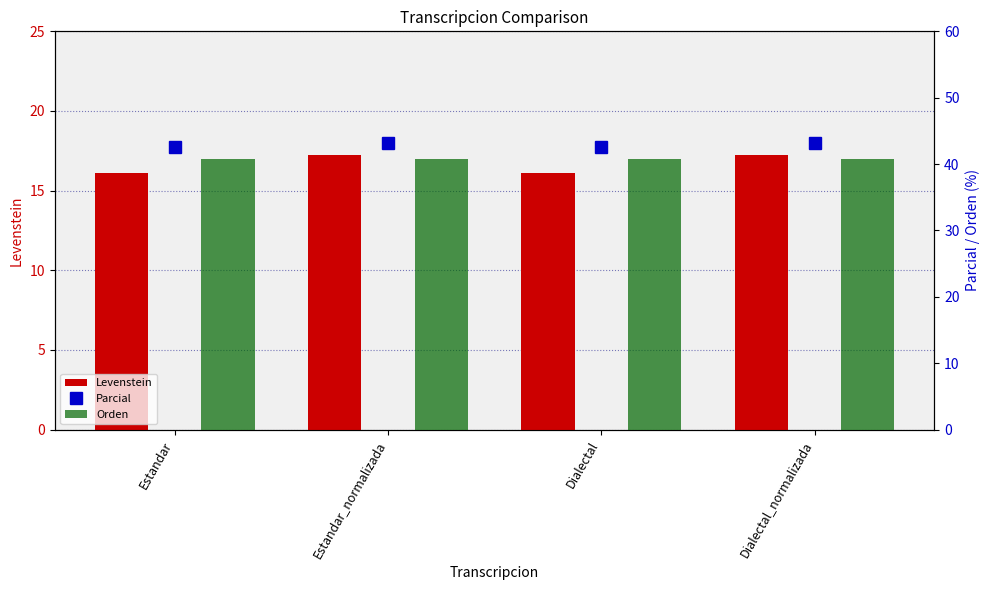

Read the Orden value at Estandar.

40.7